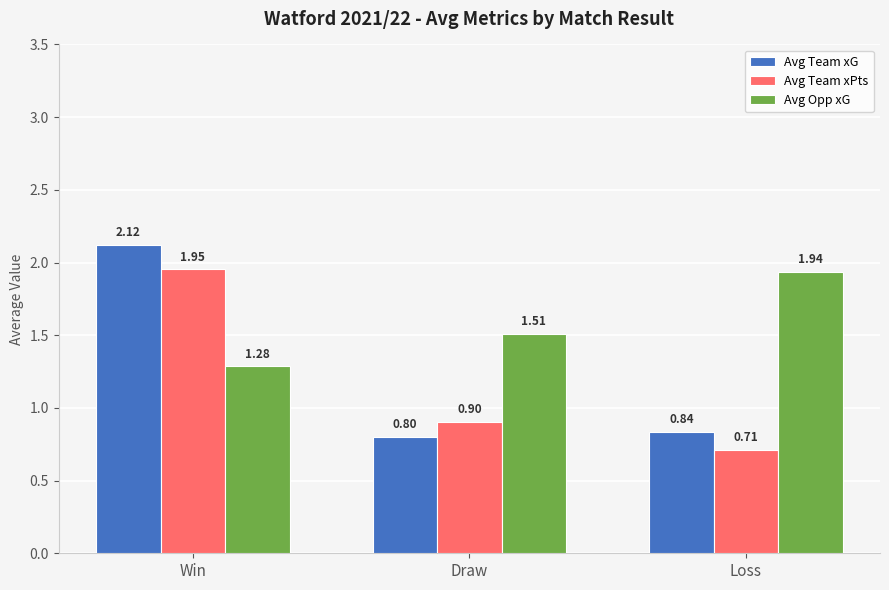

What are all the series names shown in the legend?

Avg Team xG, Avg Team xPts, Avg Opp xG